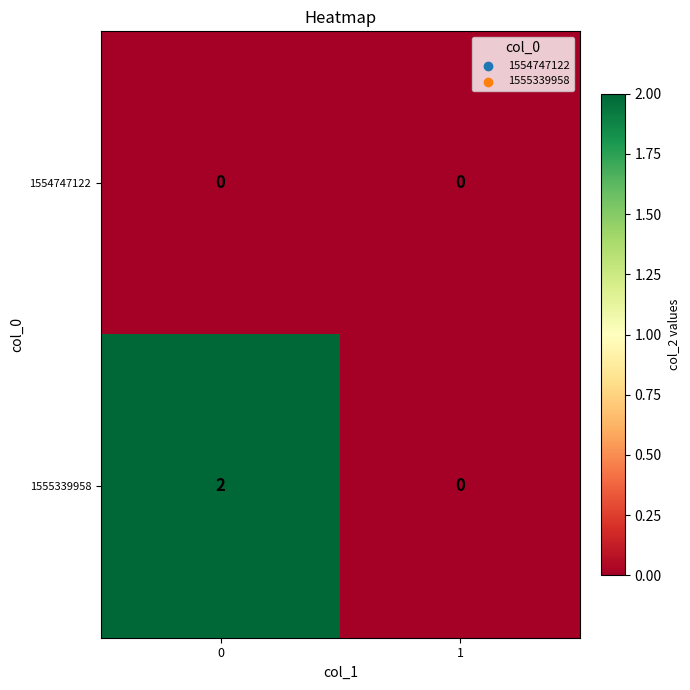

Between 0 and 1, which series saw the biggest shift?

1555339958